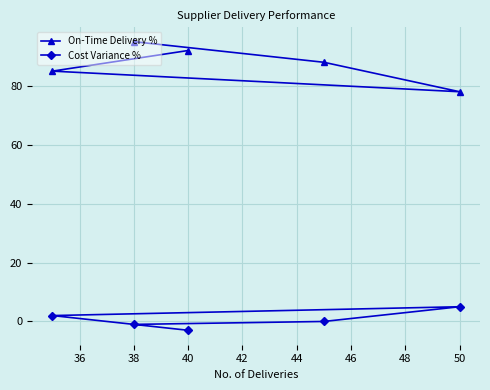

Rank the series at 38 from lowest to highest value.

Cost Variance %, On-Time Delivery %